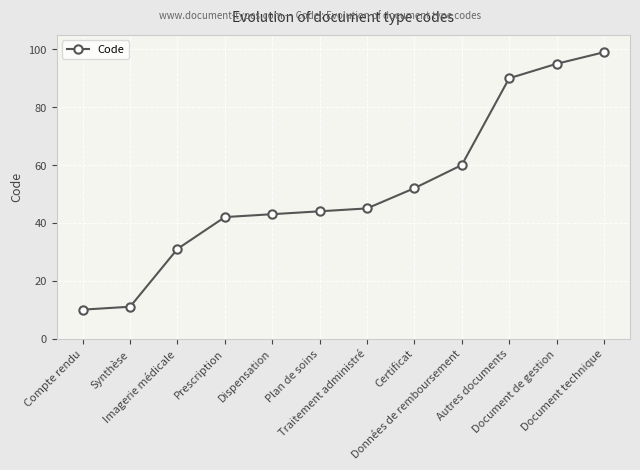

Rank the categories by value from highest to lowest.

Document technique, Document de gestion, Autres documents, Données de remboursement, Certificat, Traitement administré, Plan de soins, Dispensation, Prescription, Imagerie médicale, Synthèse, Compte rendu